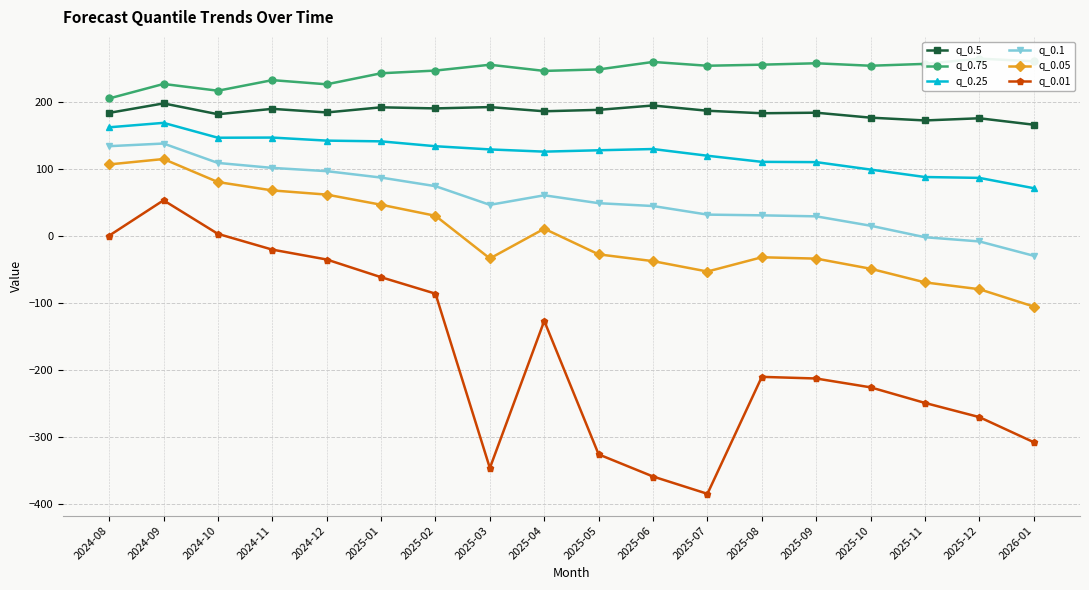

Which category has the lowest value in the q_0.01 series?

2025-07